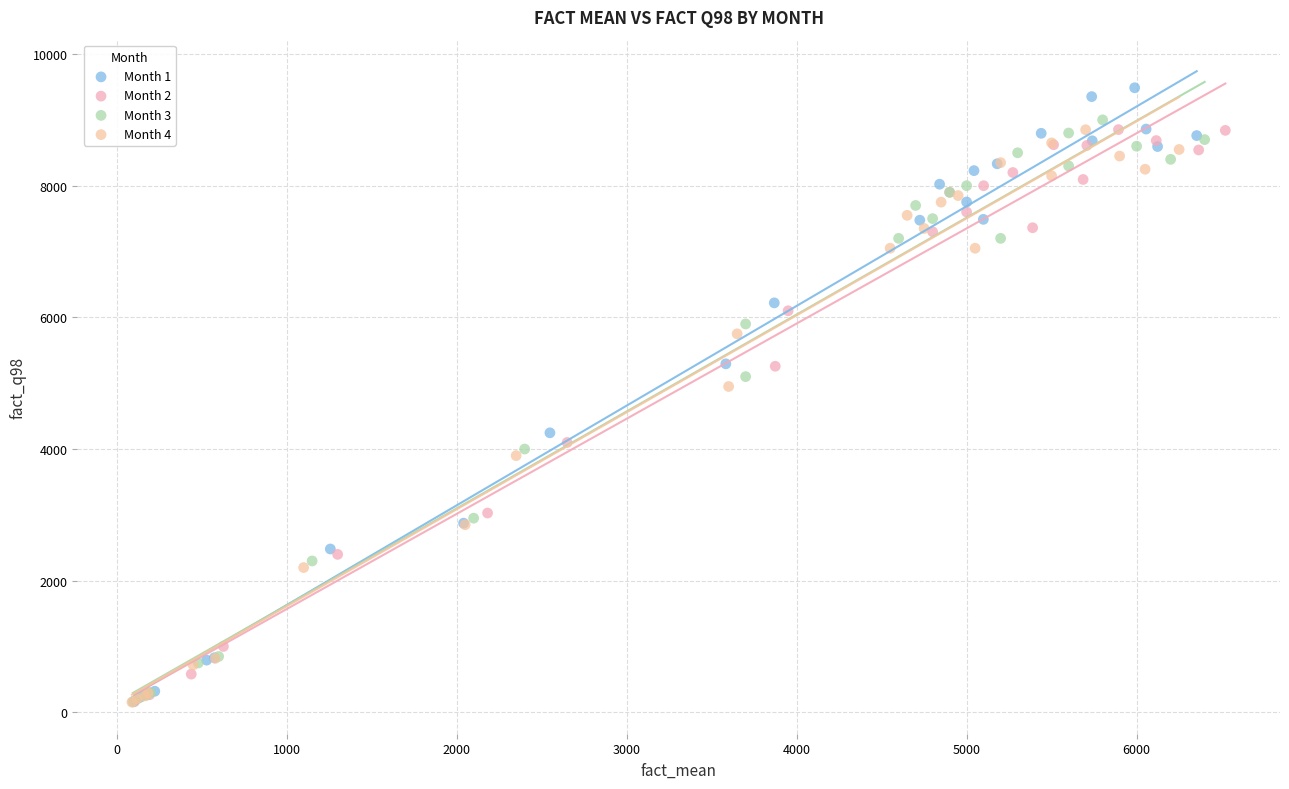

Which series has the widest spread of Y values?

Month 1